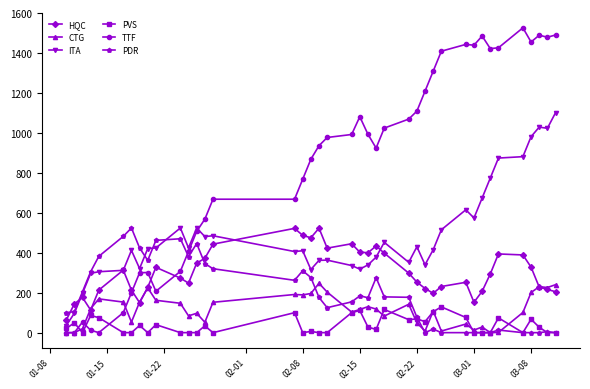

Which series has the largest total across all categories?

TTF